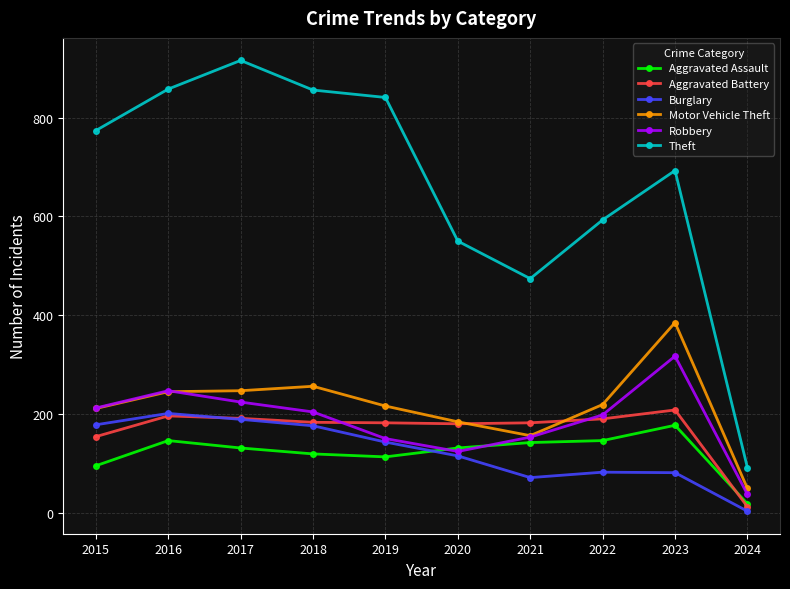

Which series has the widest spread of values?

Theft